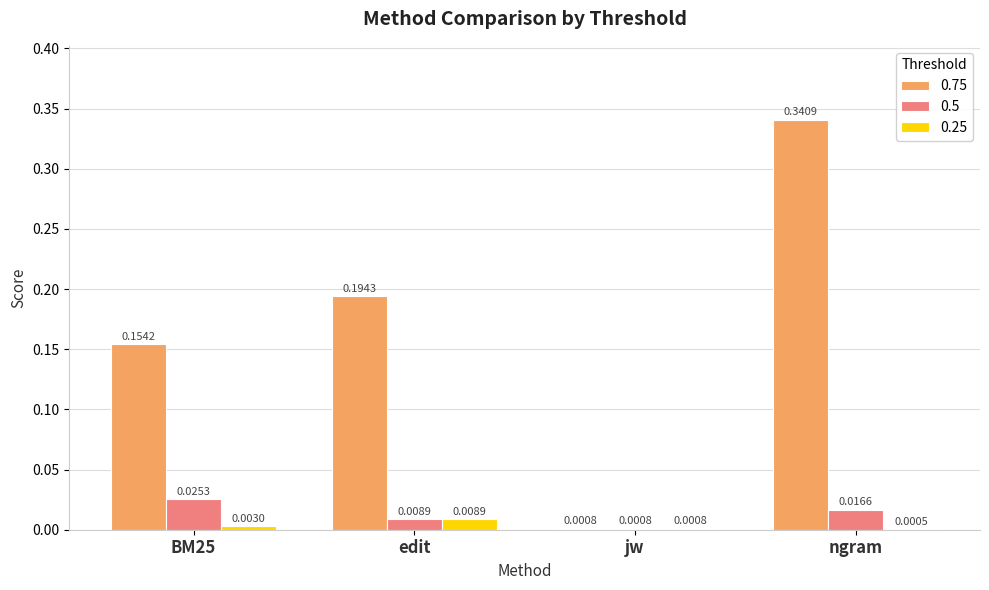

Which series has the largest range (max minus min)?

0.75